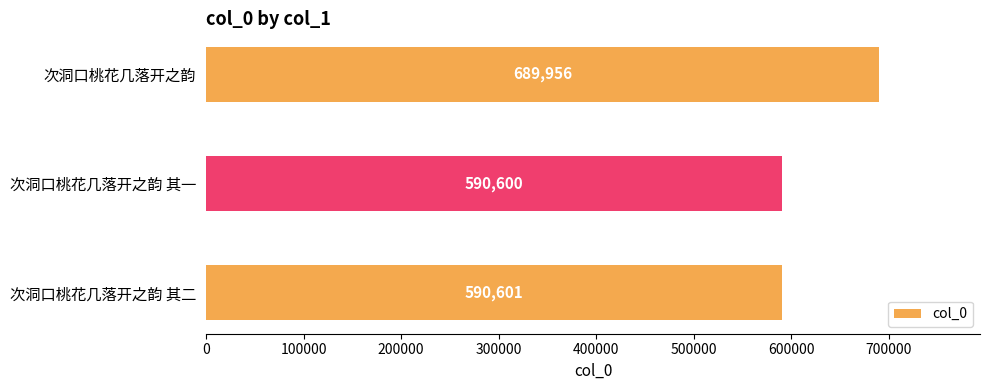

The chart shows a value of 689956 at 次洞口桃花几落开之韵. True or false?

True